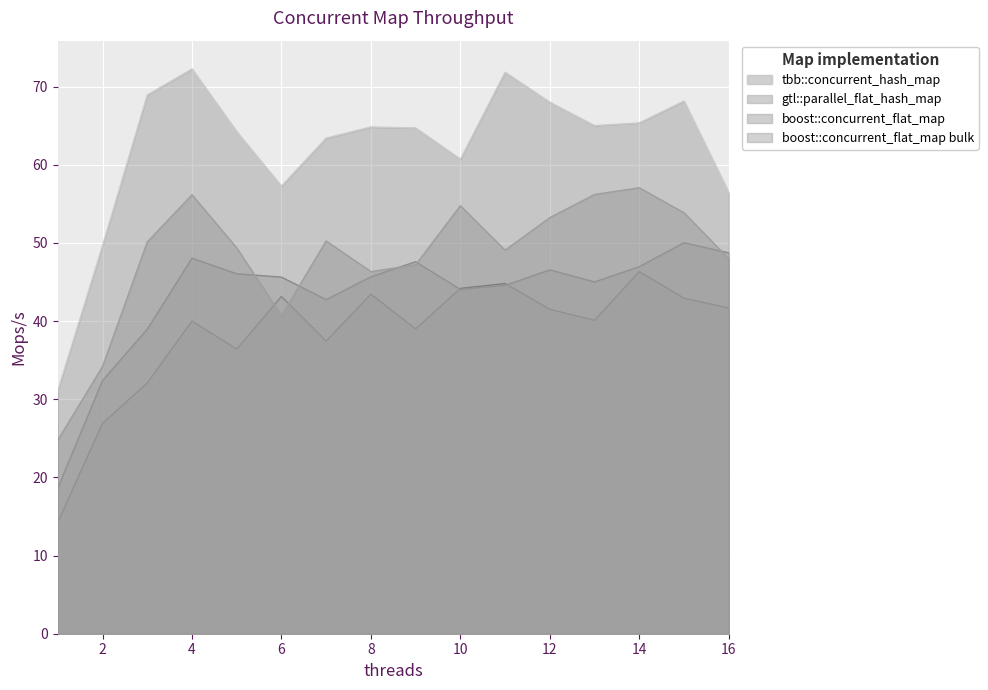

Where does the boost::concurrent_flat_map series first go above 50?

3